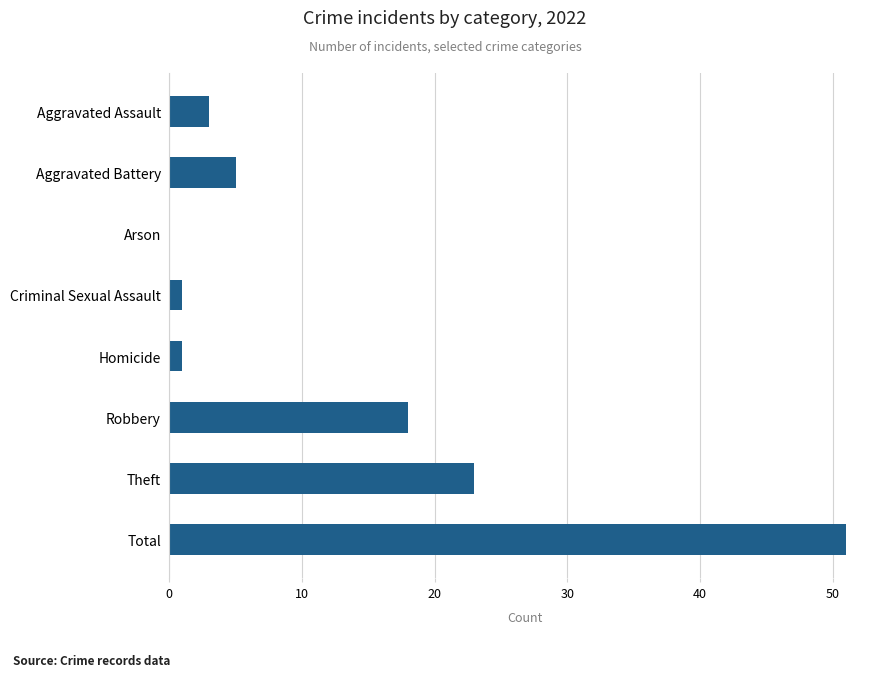

Where is the data nearest to the value 25?

Theft